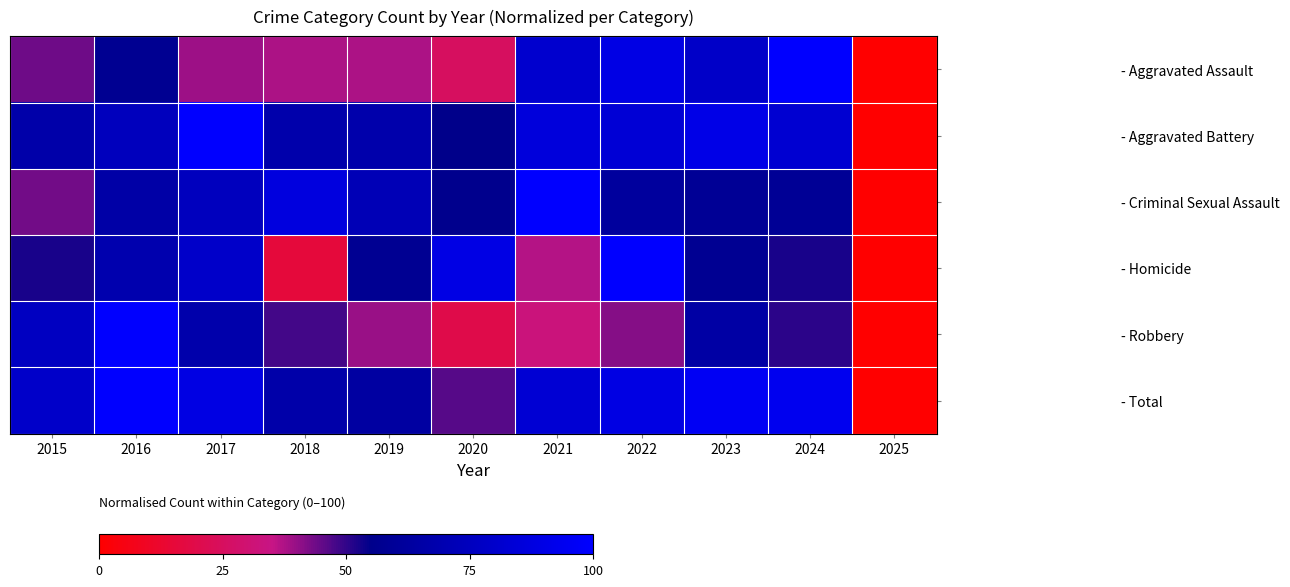

What is the spread (max minus min) of values at 2024?

49.4